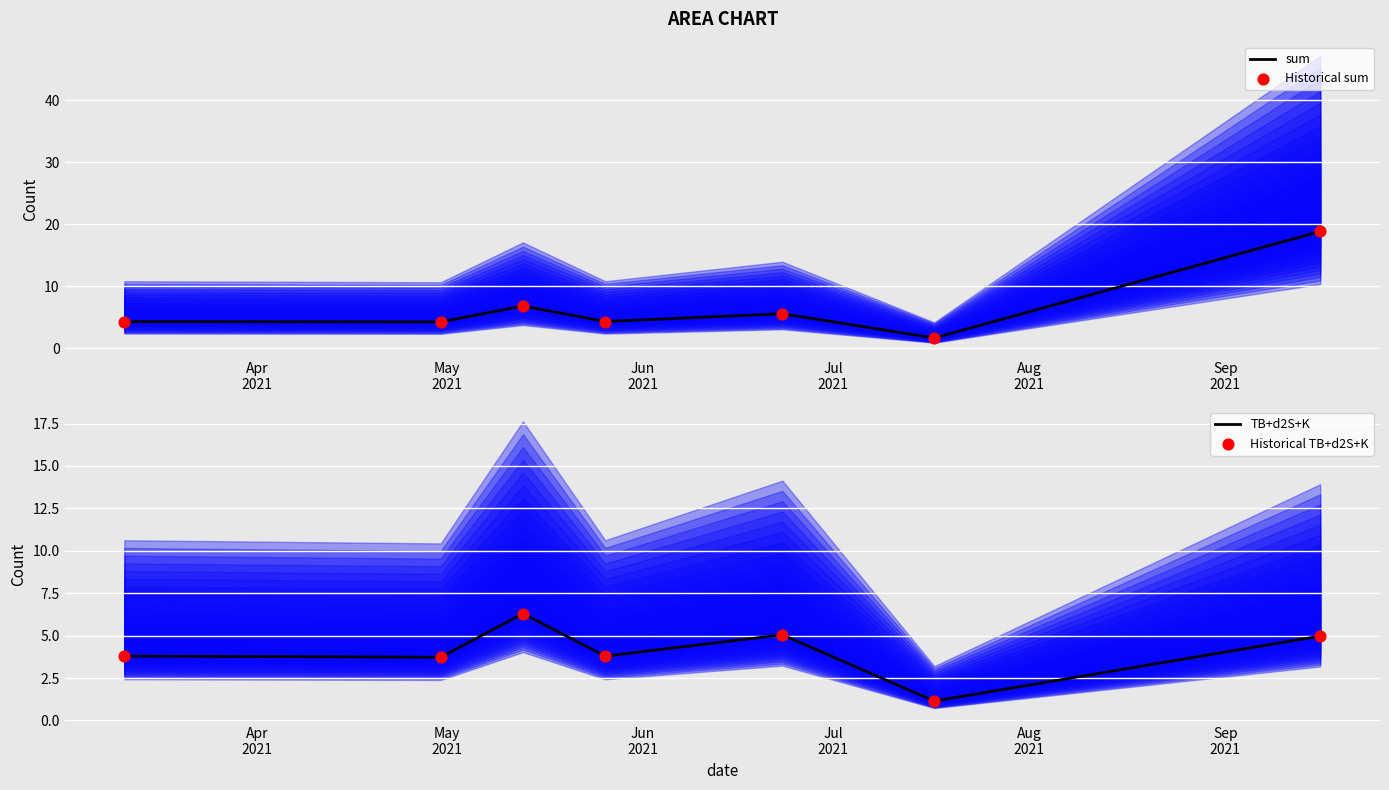

At how many categories does at least one series exceed 16?

1